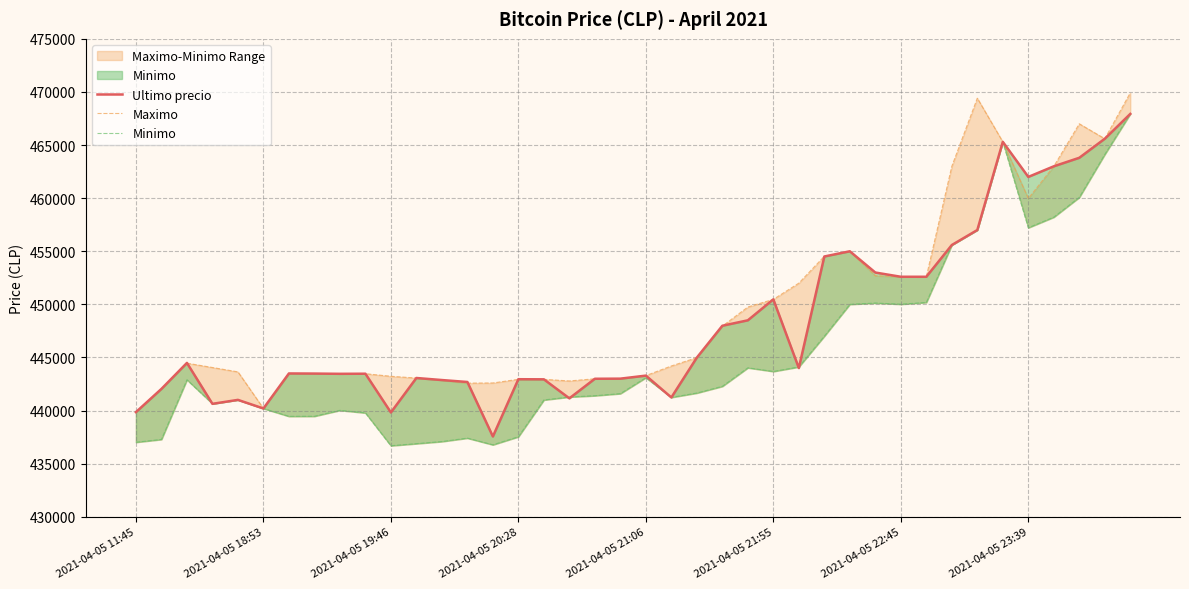

What is the approximate value of Minimo at 11, to the nearest 100?

436900